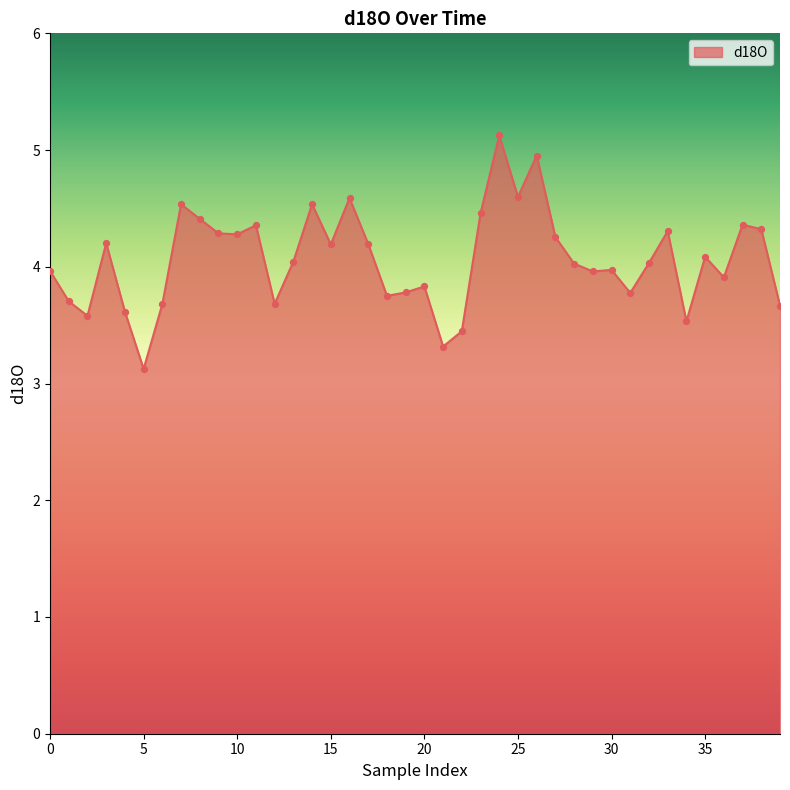

What is the minimum value shown in the chart?

3.1